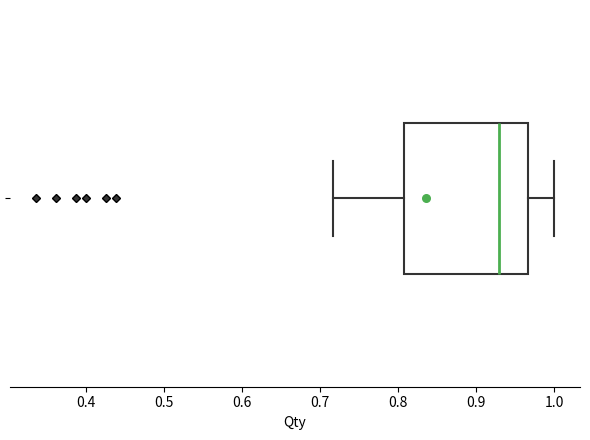

Where does the left whisker of the box end on the x-axis? The values are not printed on the chart, so give them approximately, as read against the axis.

0.72